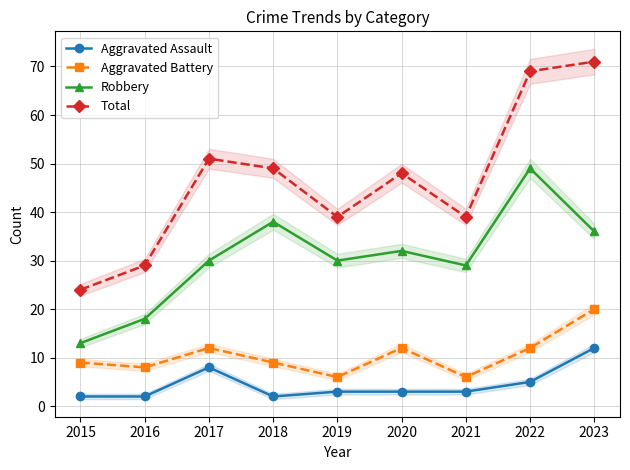

True or false: Aggravated Assault has a value of 1 at 2018.

False